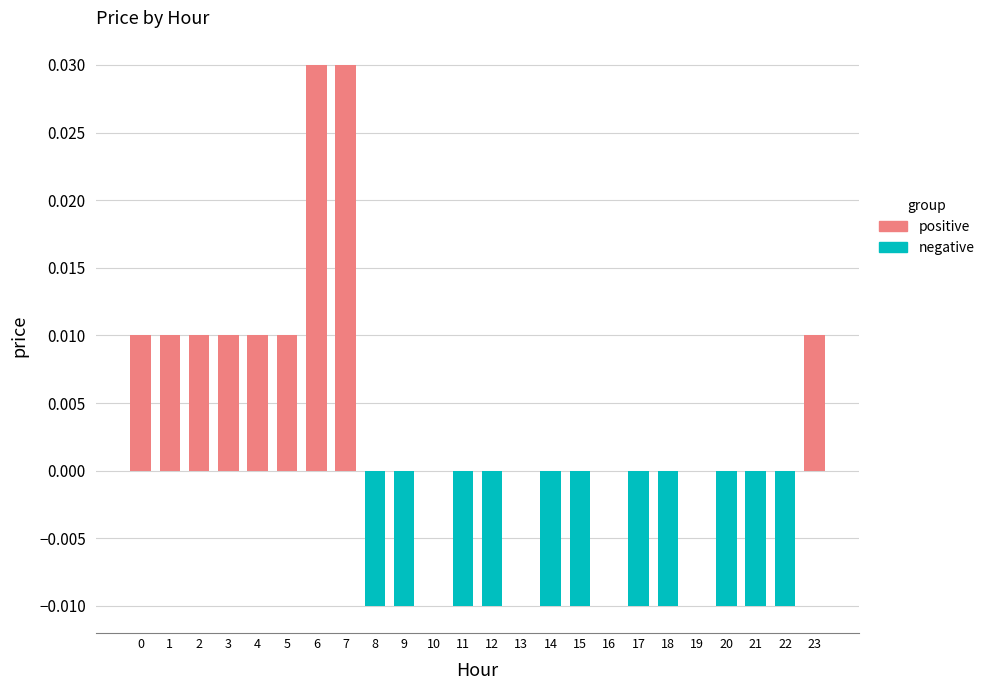

Which series has the largest total across all categories?

positive